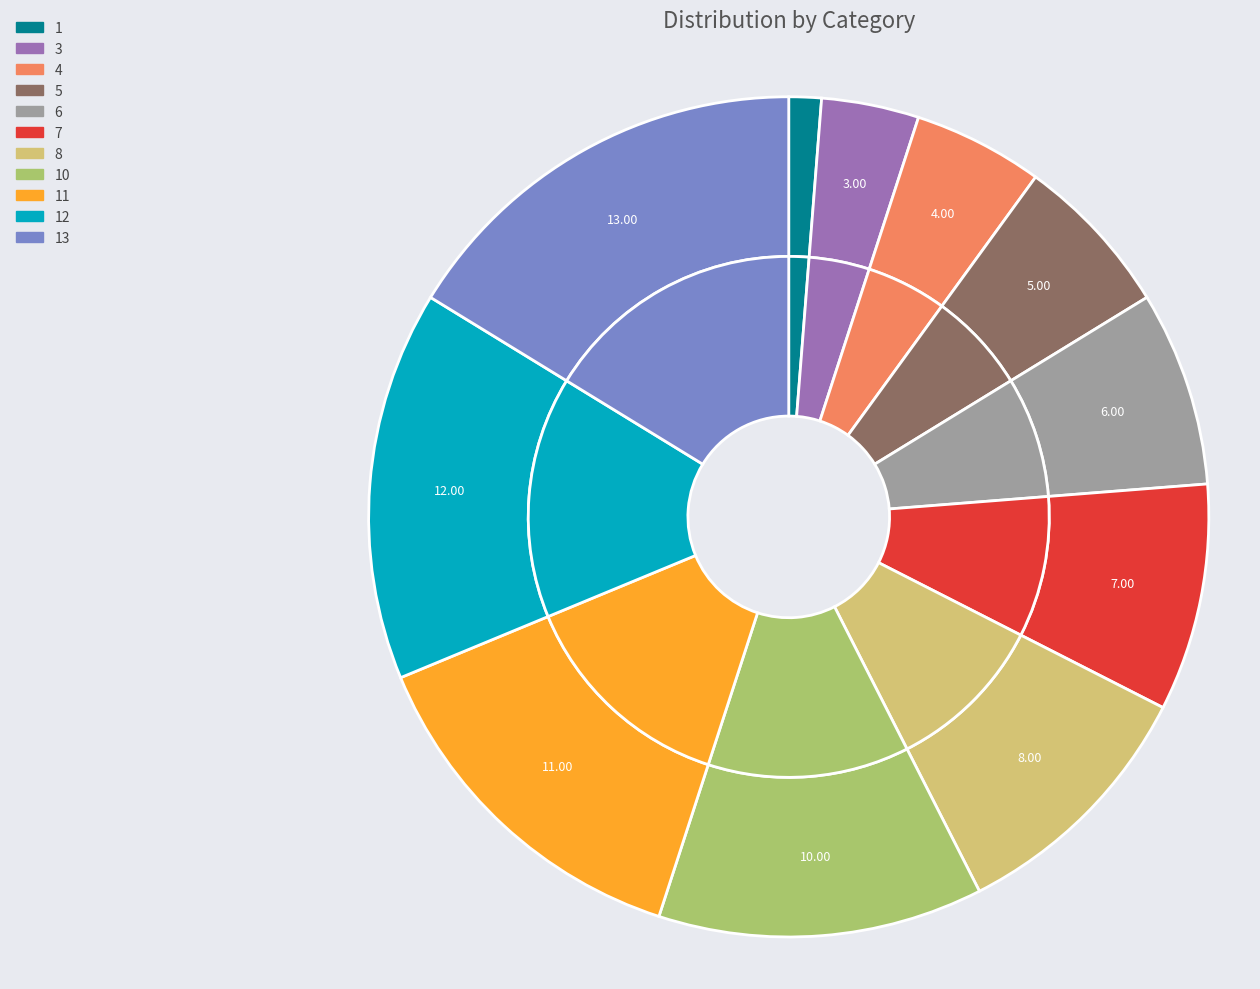

Which slice is the largest?

13